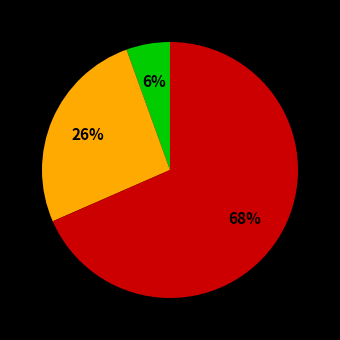

Does any single category account for the majority?

Yes